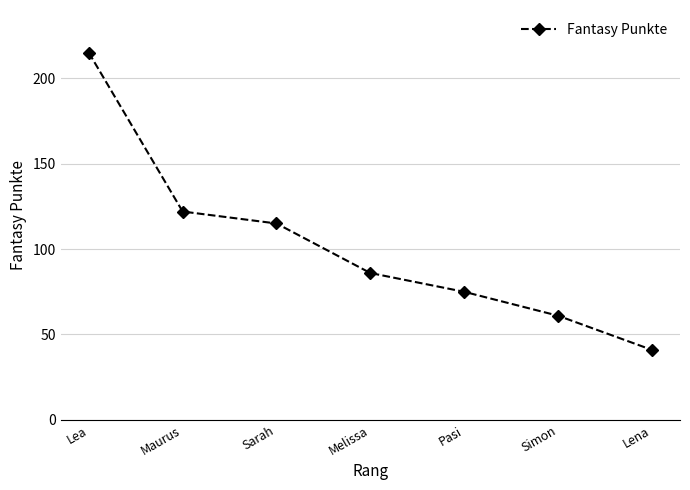

List the labels in order of value, smallest first.

Lena, Simon, Pasi, Melissa, Sarah, Maurus, Lea